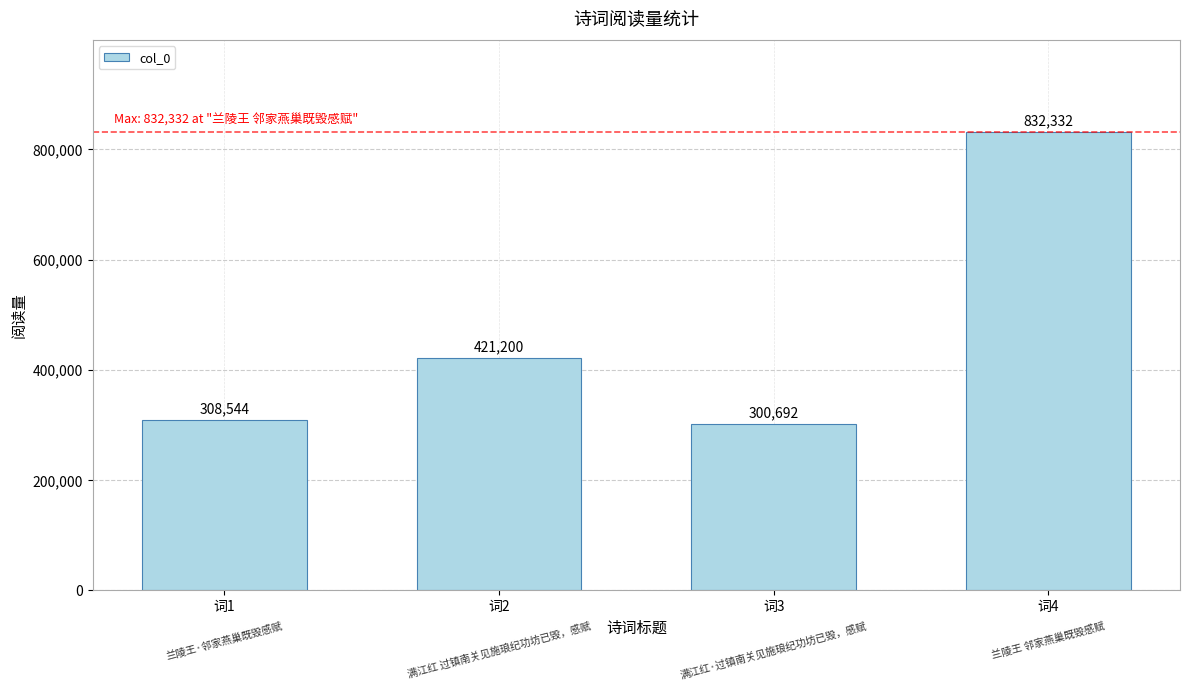

The chart shows a value of 421200 at 词2. True or false?

True